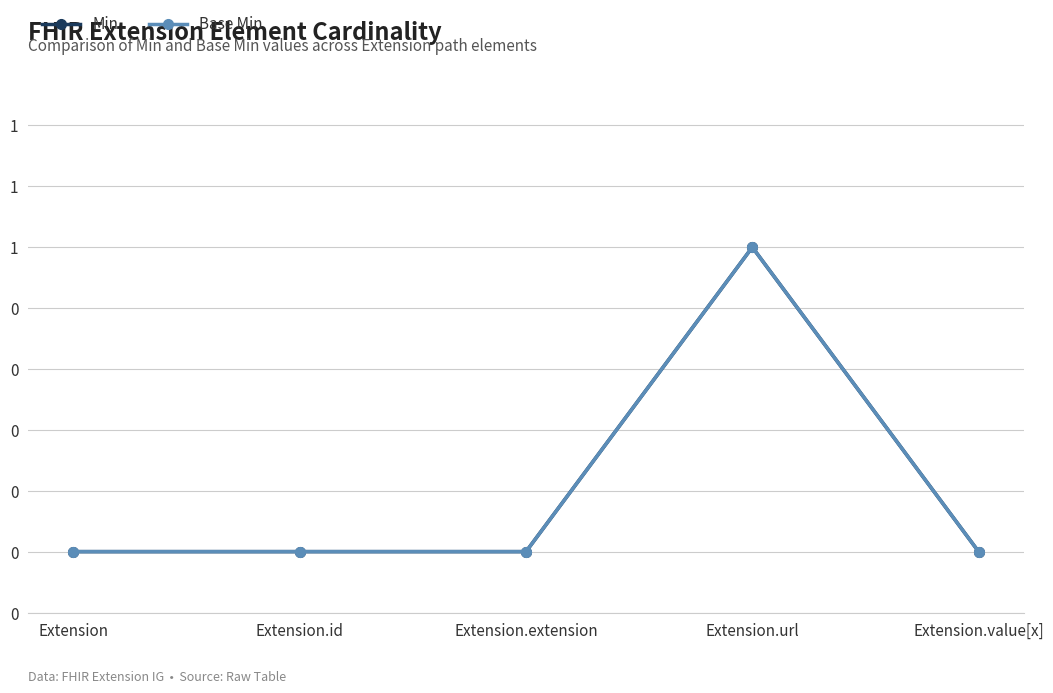

Is this an area chart (filled region under the line)?

No